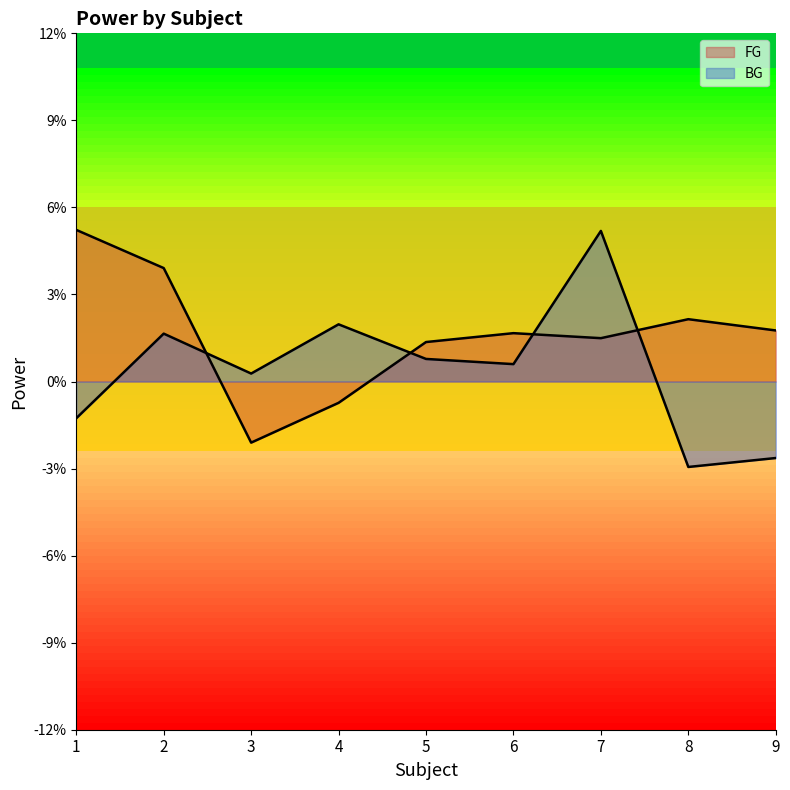

At which label does FG reach its minimum?

3